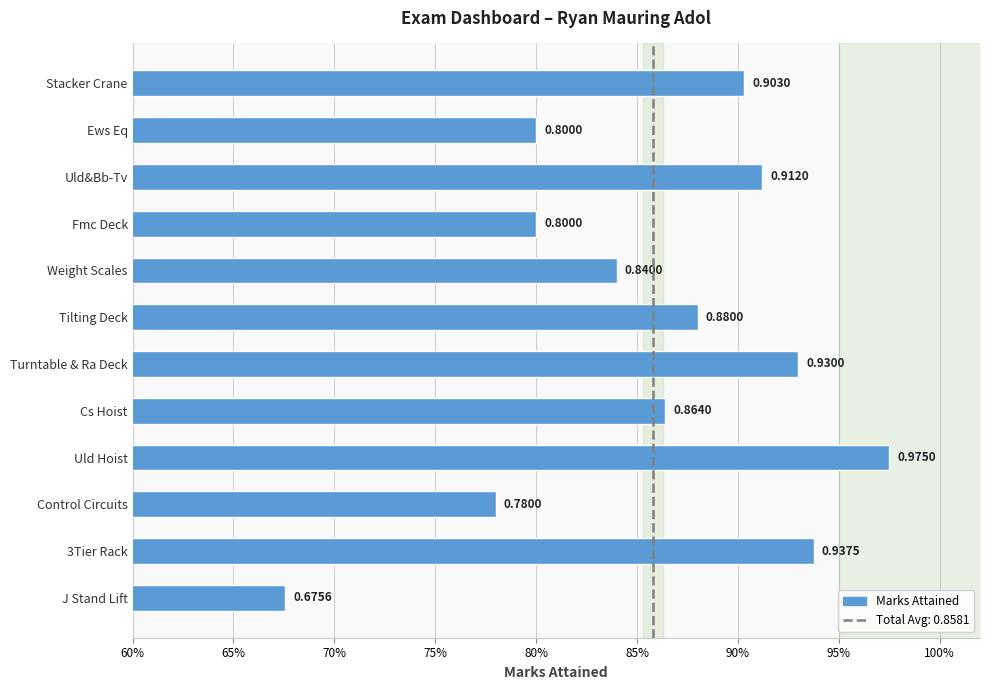

Rank the categories by value from highest to lowest.

Uld Hoist, 3Tier Rack, Turntable & Ra Deck, Uld&Bb-Tv, Stacker Crane, Tilting Deck, Cs Hoist, Weight Scales, Ews Eq, Fmc Deck, Control Circuits, J Stand Lift